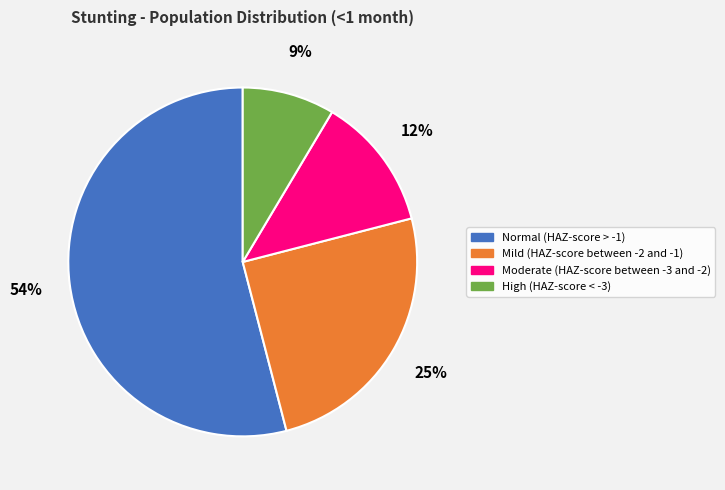

To the nearest percent, what is the difference between the Normal (HAZ-score > -1) and High (HAZ-score < -3) slice percentages?

45%